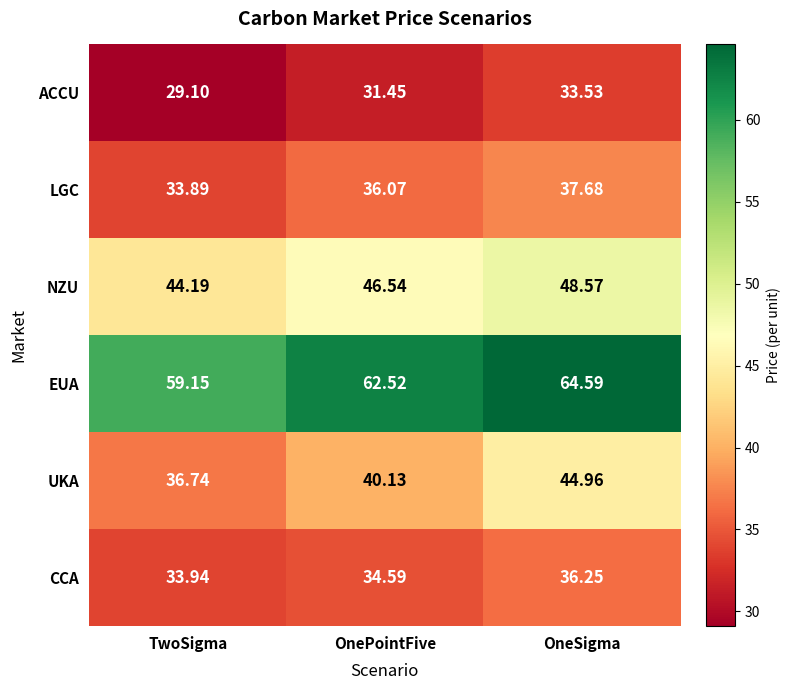

At which label does LGC reach its peak?

OneSigma